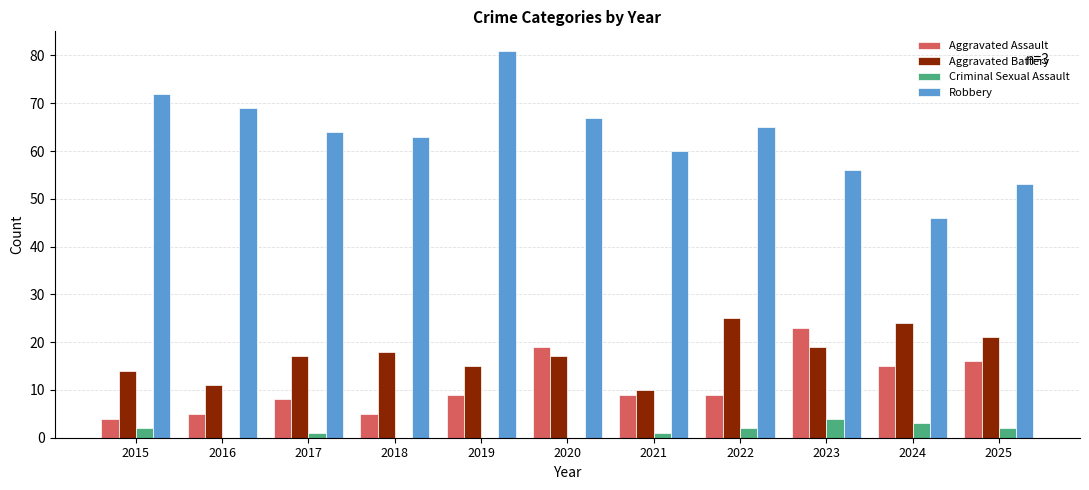

The value of Aggravated Battery at 2018 is 31. True or false?

False